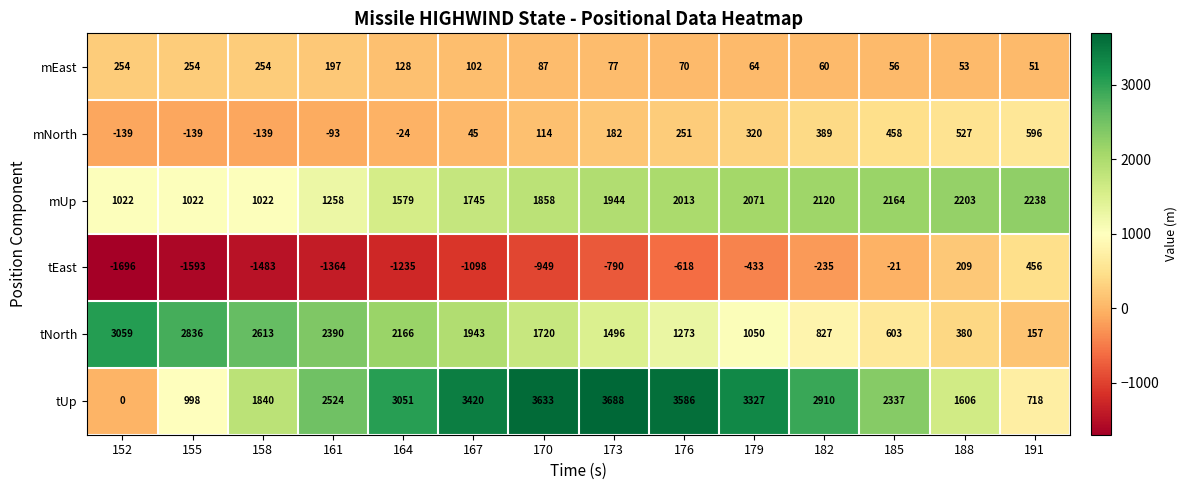

The mEast series shows 53 at 188. True or false?

True